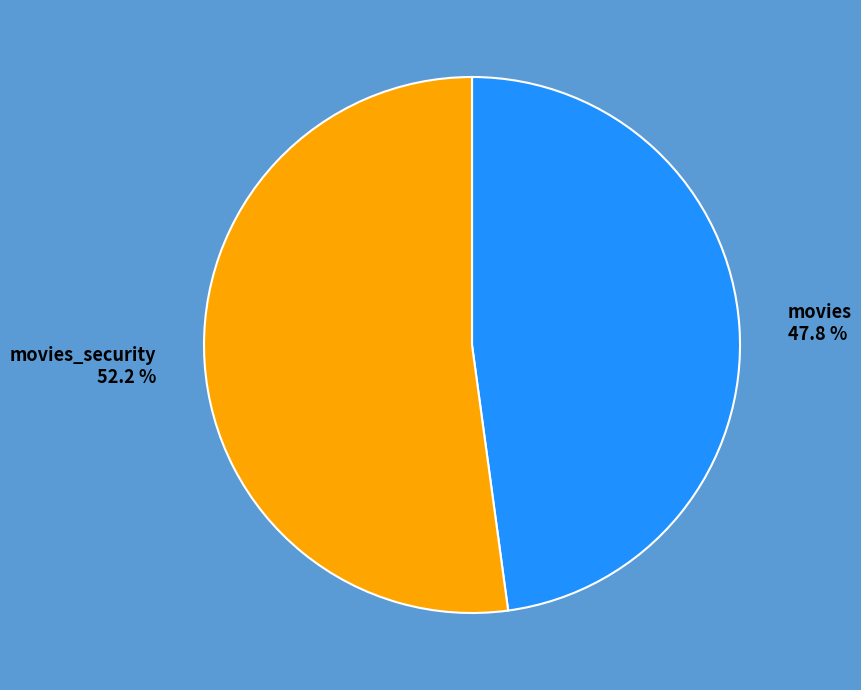

How many segments does this pie chart have?

2